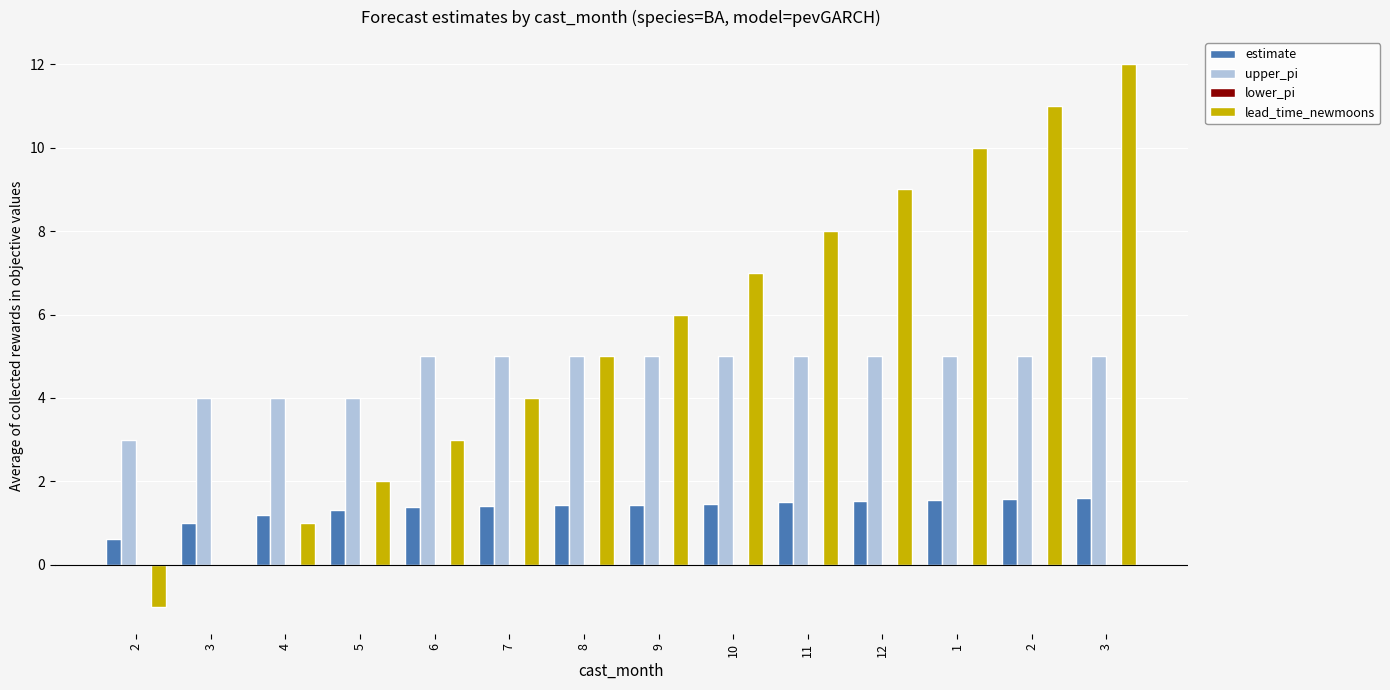

At which category is the sum across all series the highest?

3